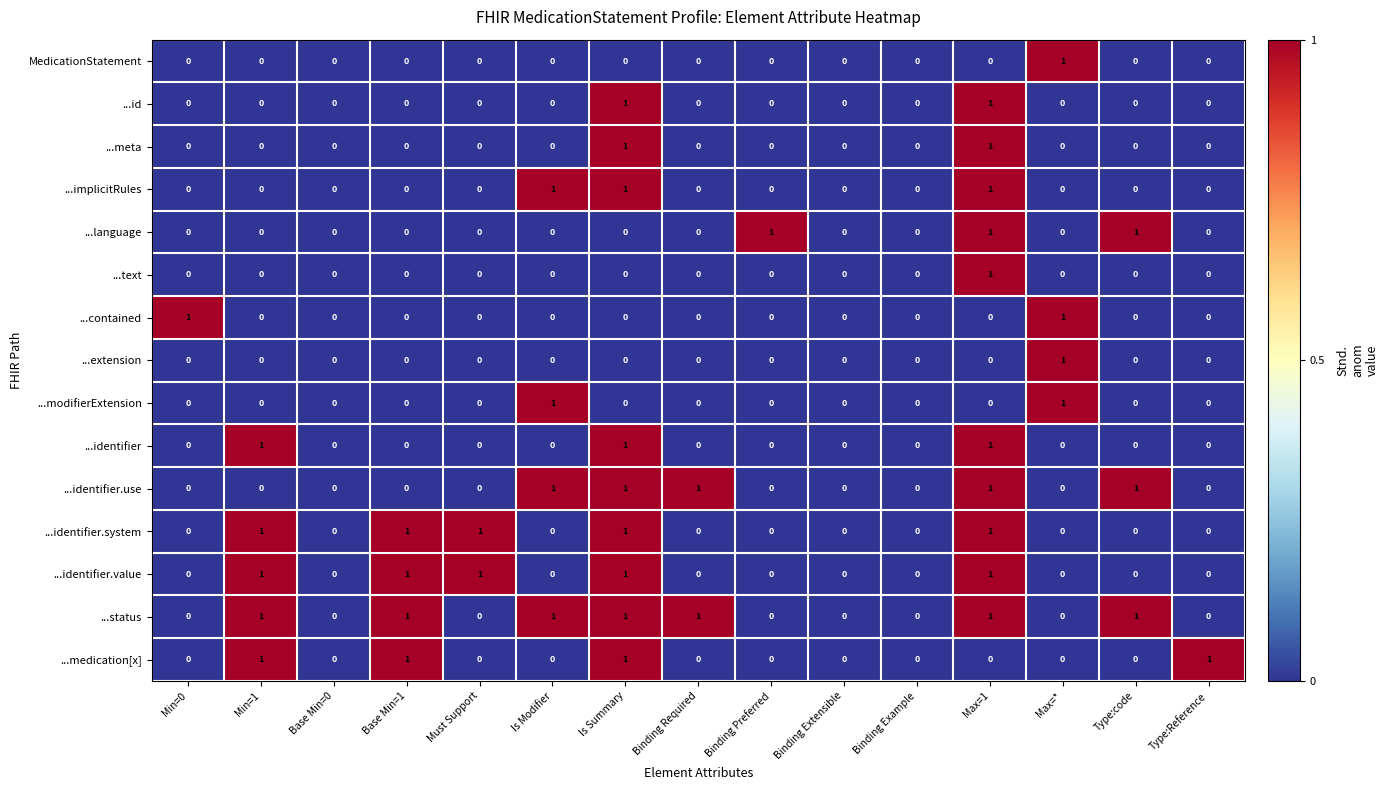

What is the greatest value displayed?

1